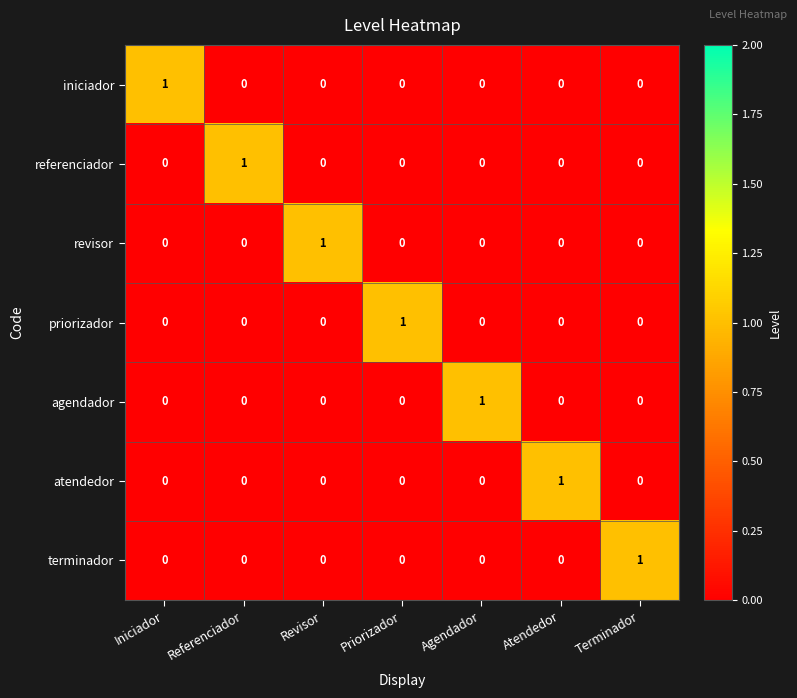

True or false: iniciador has a value of 1 at Agendador.

False